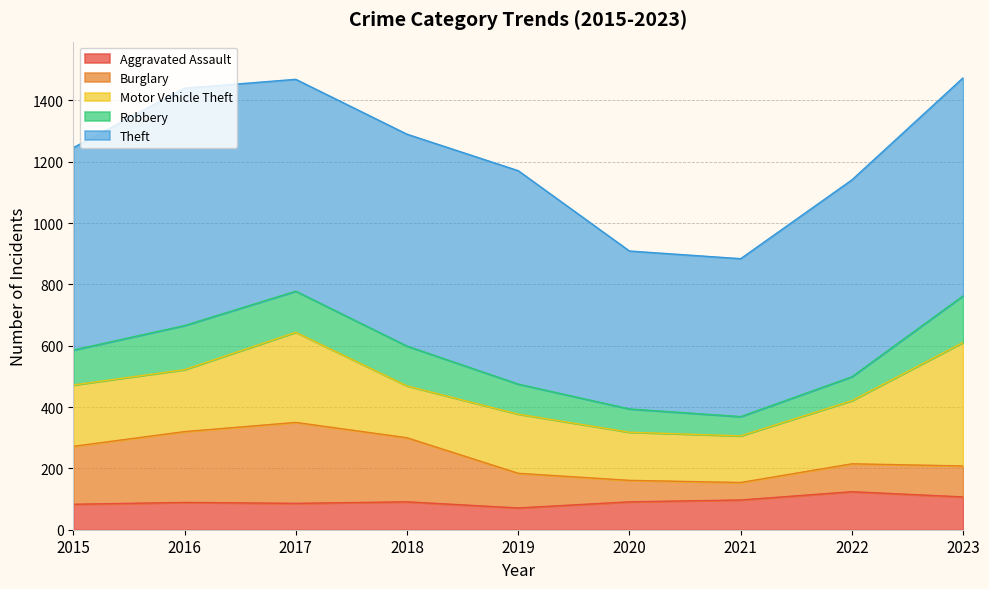

How many intersections are there between Burglary and Motor Vehicle Theft?

4